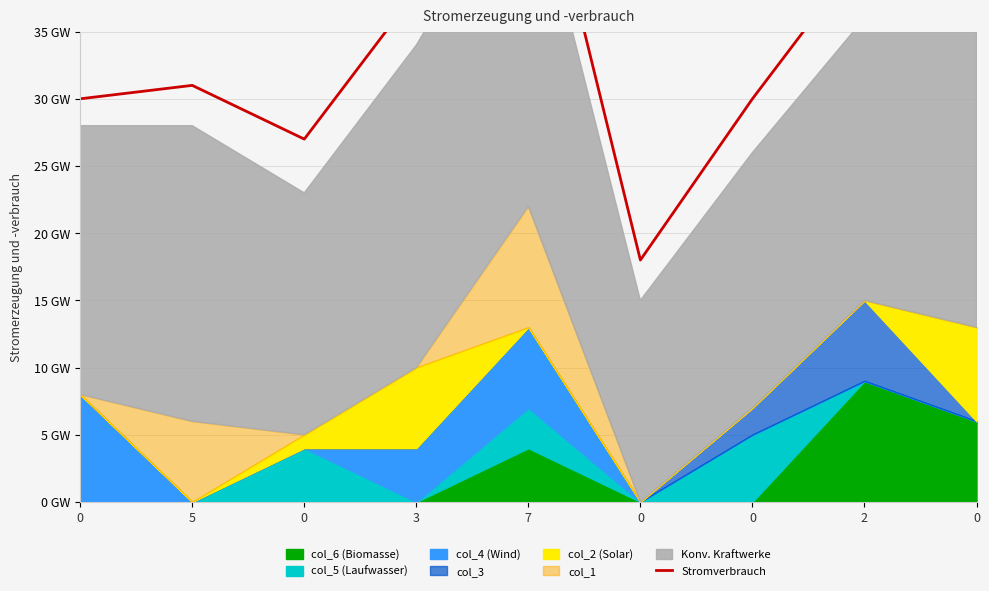

True or false: the data has more than 0 interior local peaks.

True